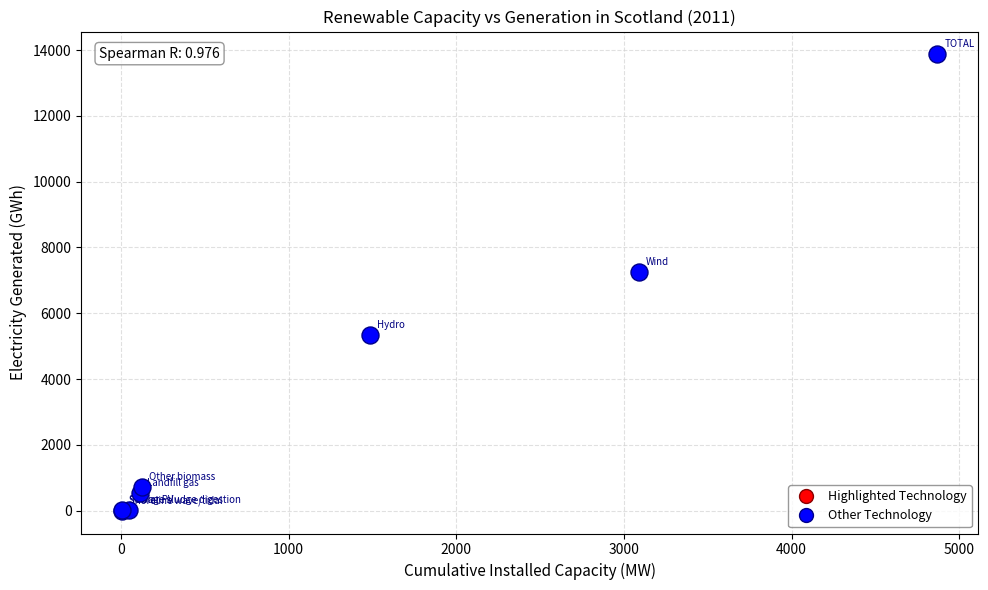

What Y value in the scatter plot is closest to 6934?

7256.2